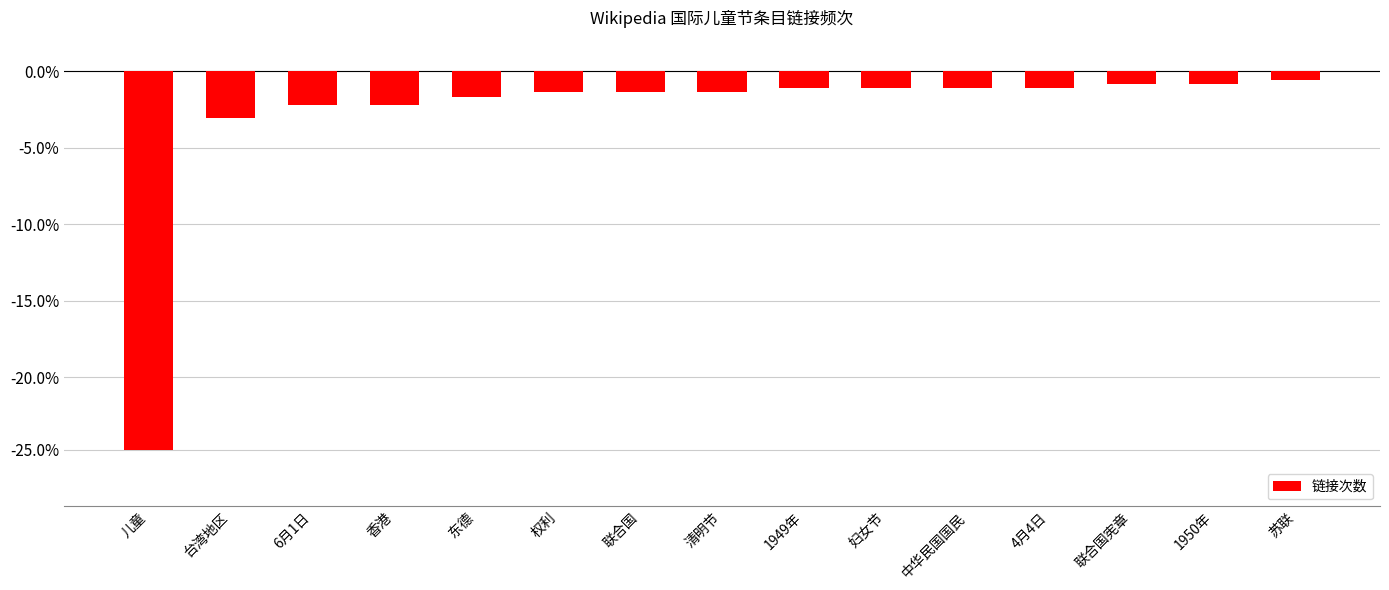

Does the chart contain any negative values?

Yes